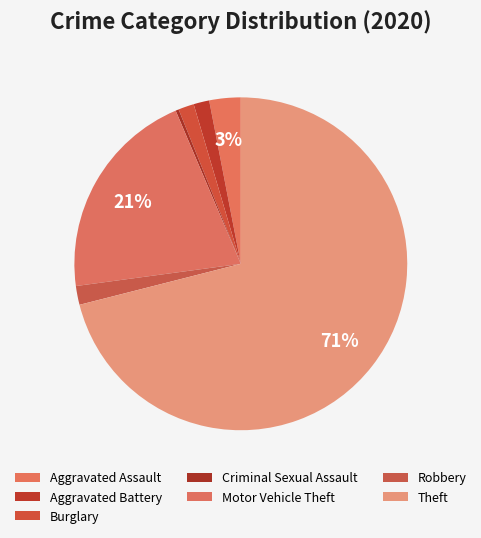

To the nearest percent, what portion does Theft represent?

71%